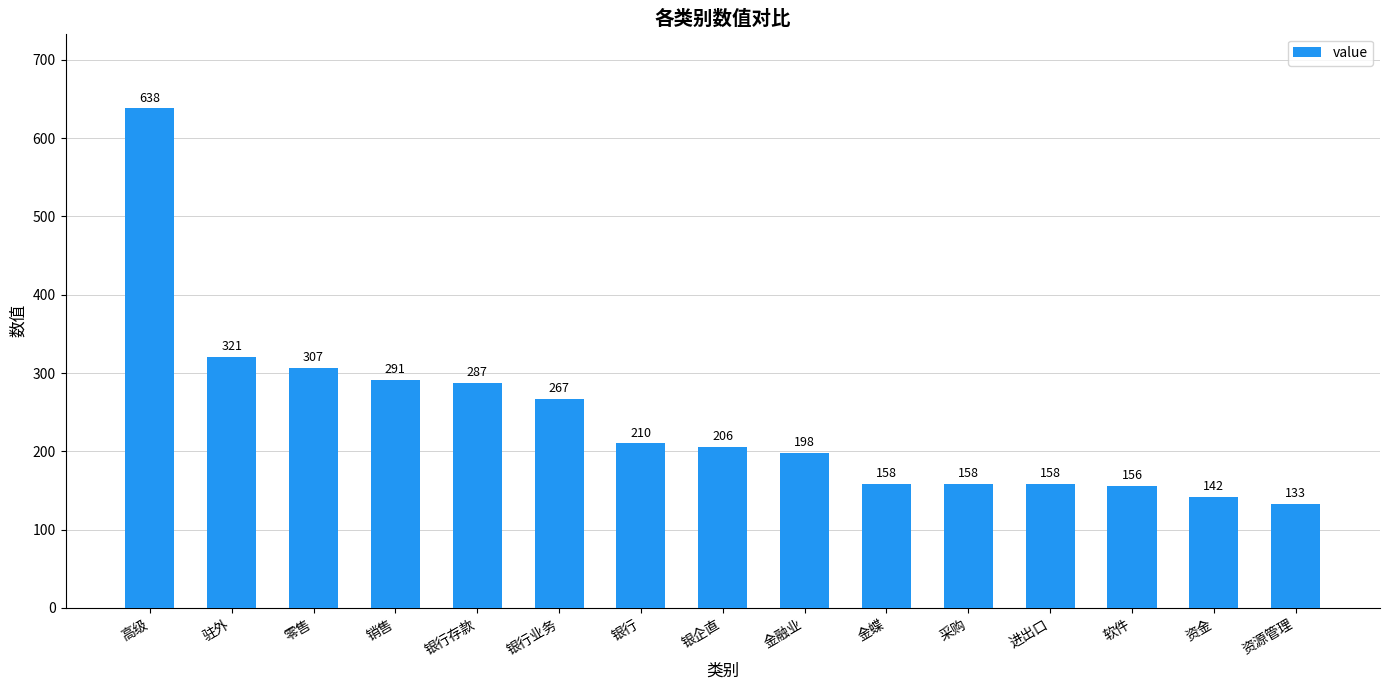

What is the greatest value displayed?

638